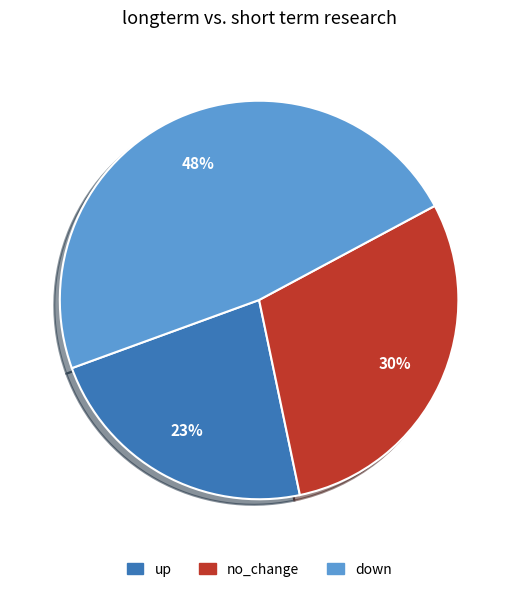

Does any single category account for the majority?

No